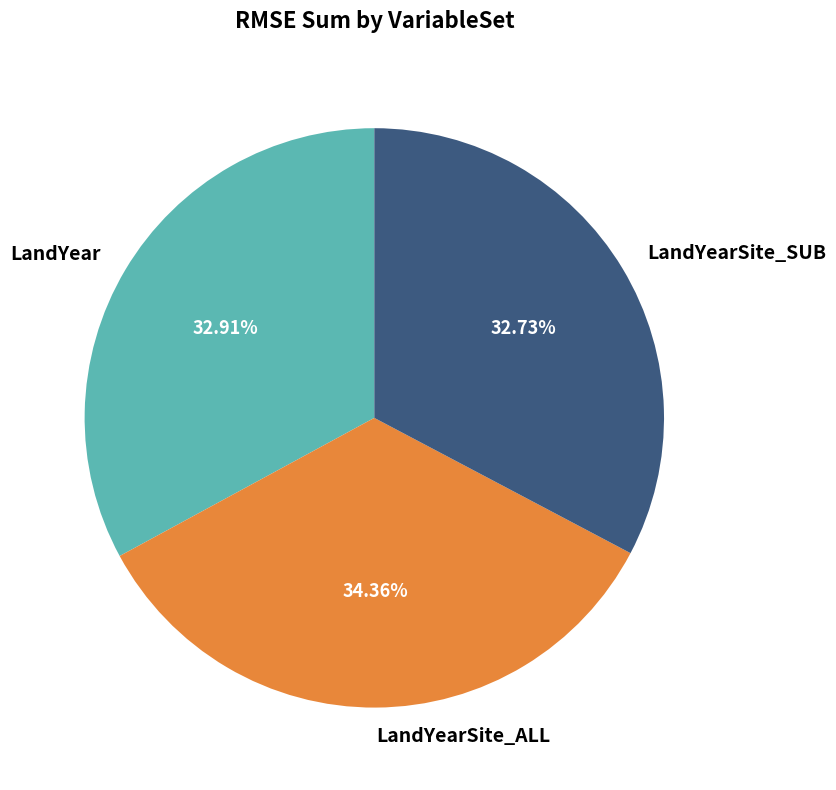

Is LandYearSite_SUB the majority of the pie?

No